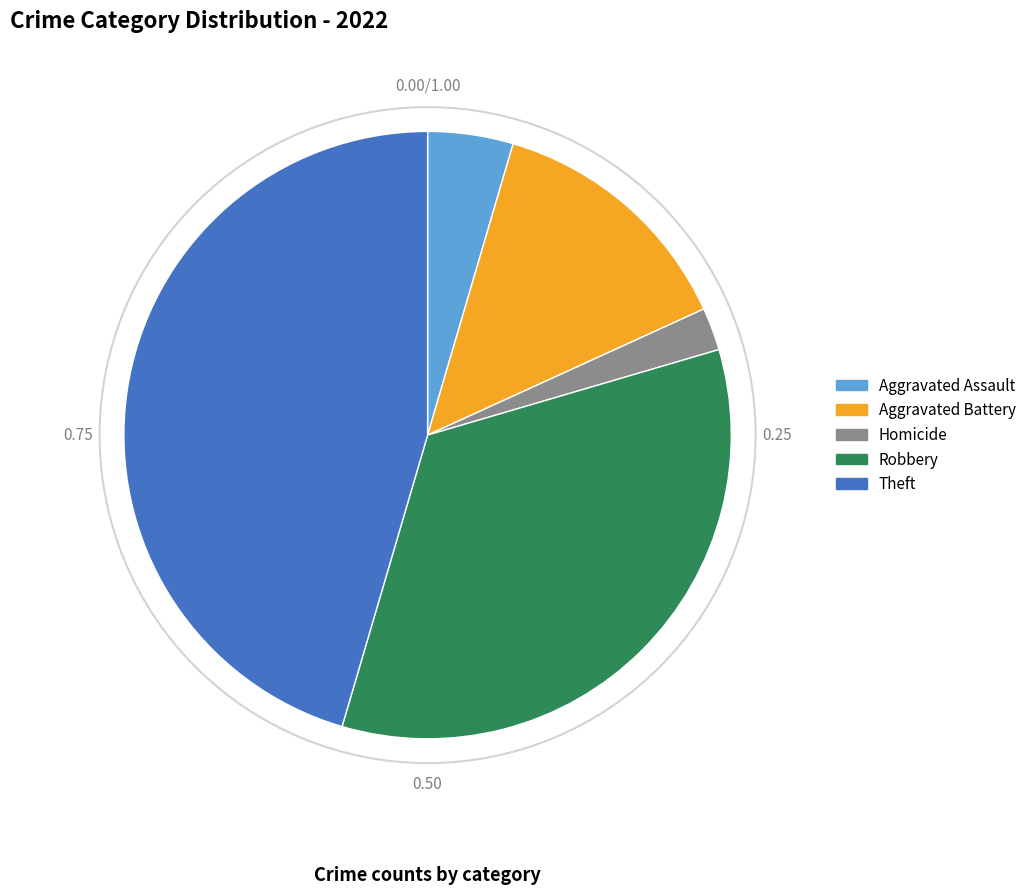

Is there any slice that represents more than half of the pie?

No